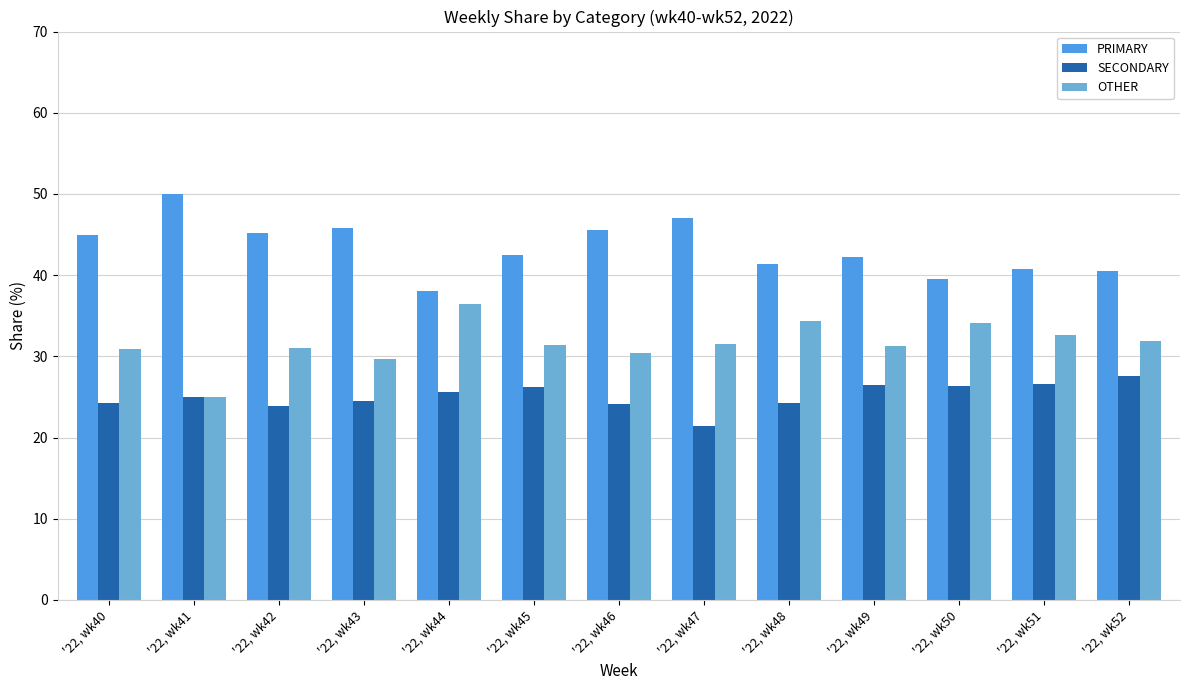

Which series has the largest total across all categories?

PRIMARY